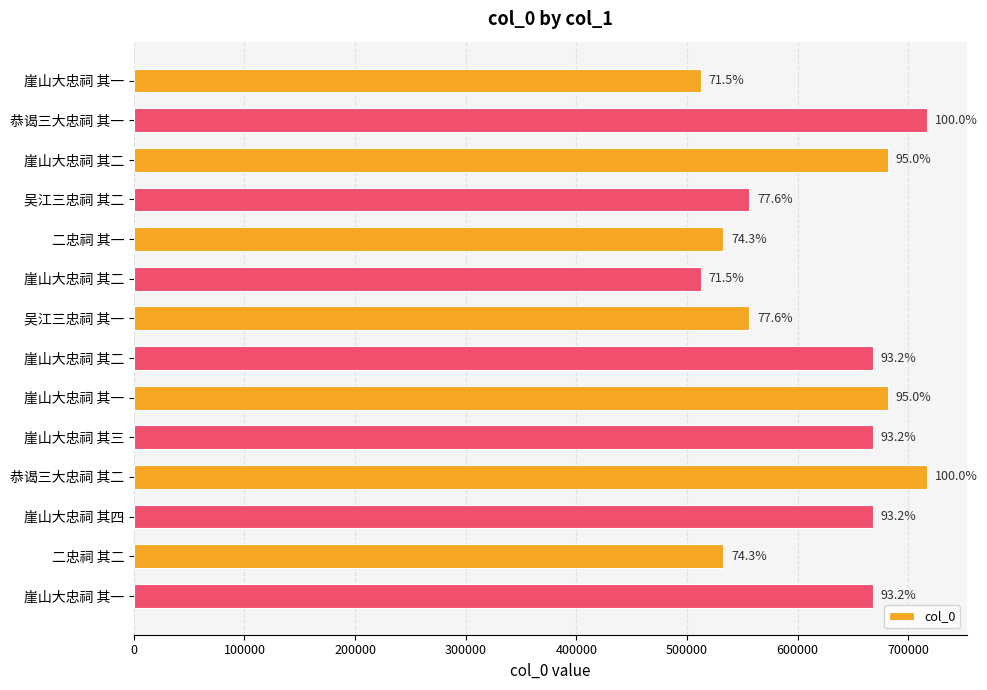

How many bars are there in total?

14